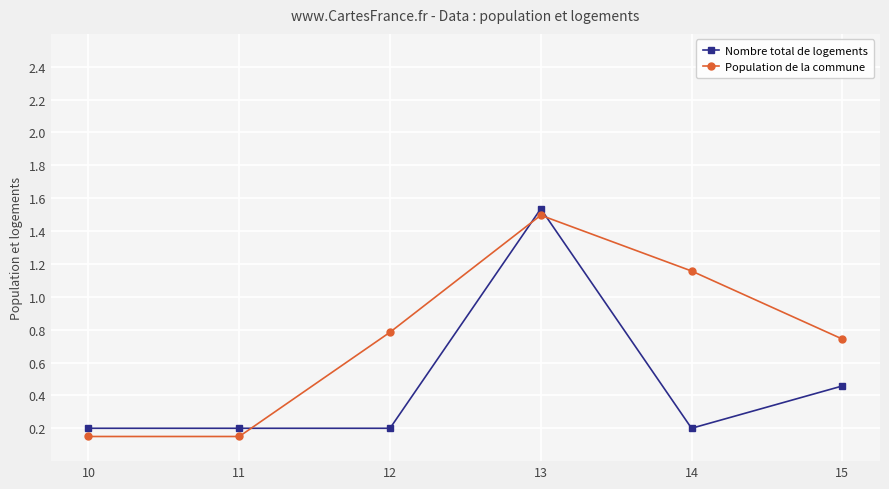

Rank the series by their maximum value, from lowest to highest.

Population de la commune, Nombre total de logements